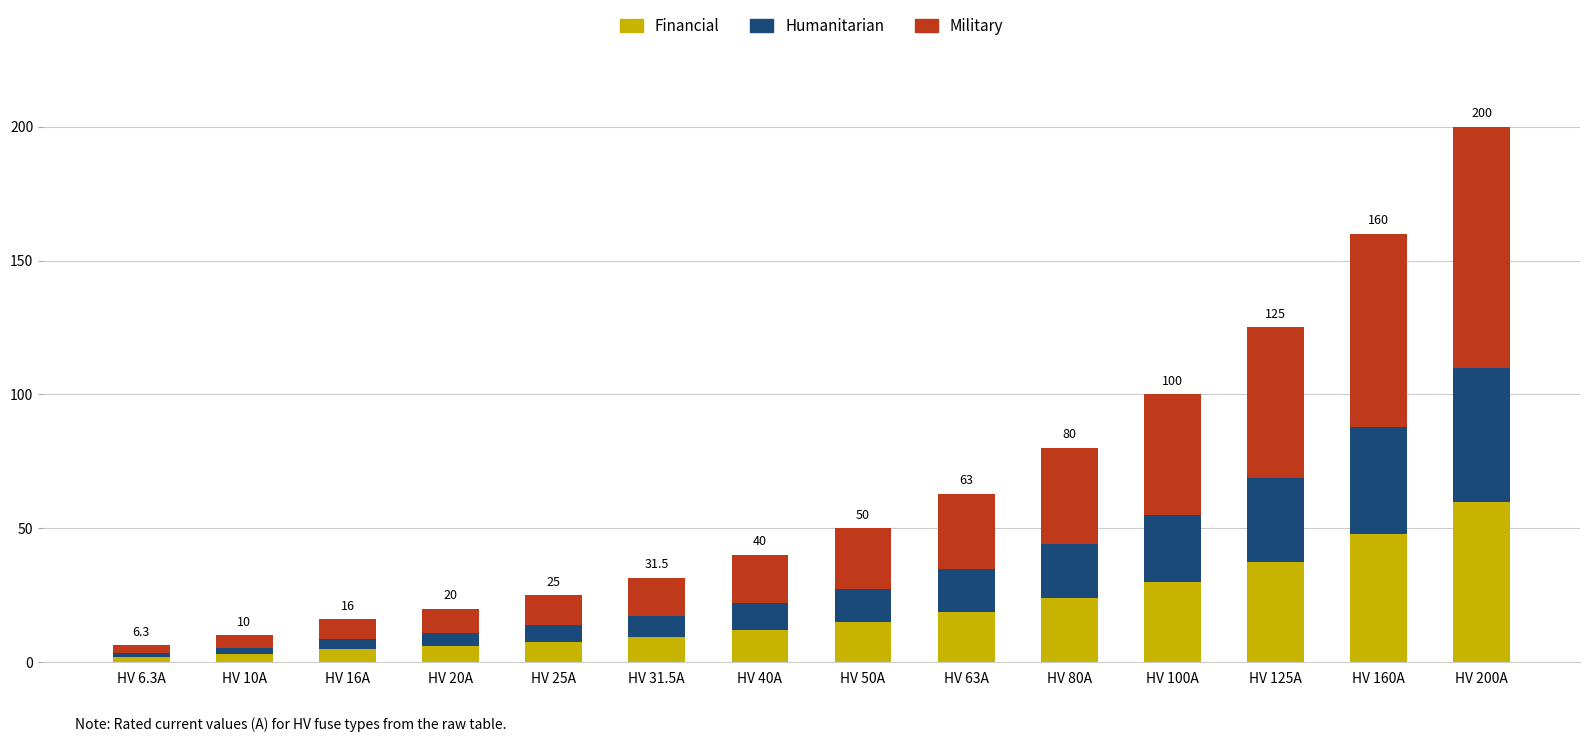

How many series are shown in this chart?

3